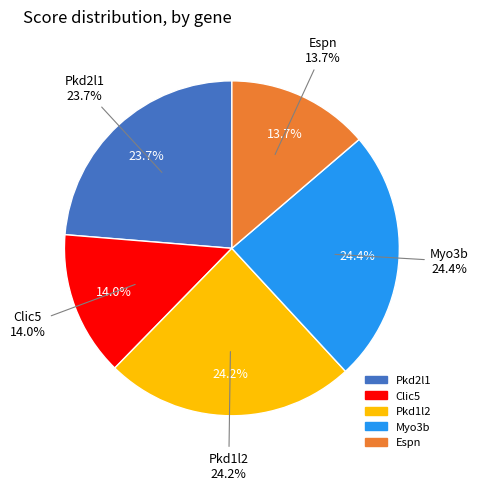

Do Pkd2l1 and Clic5 together represent more than half of the pie?

No